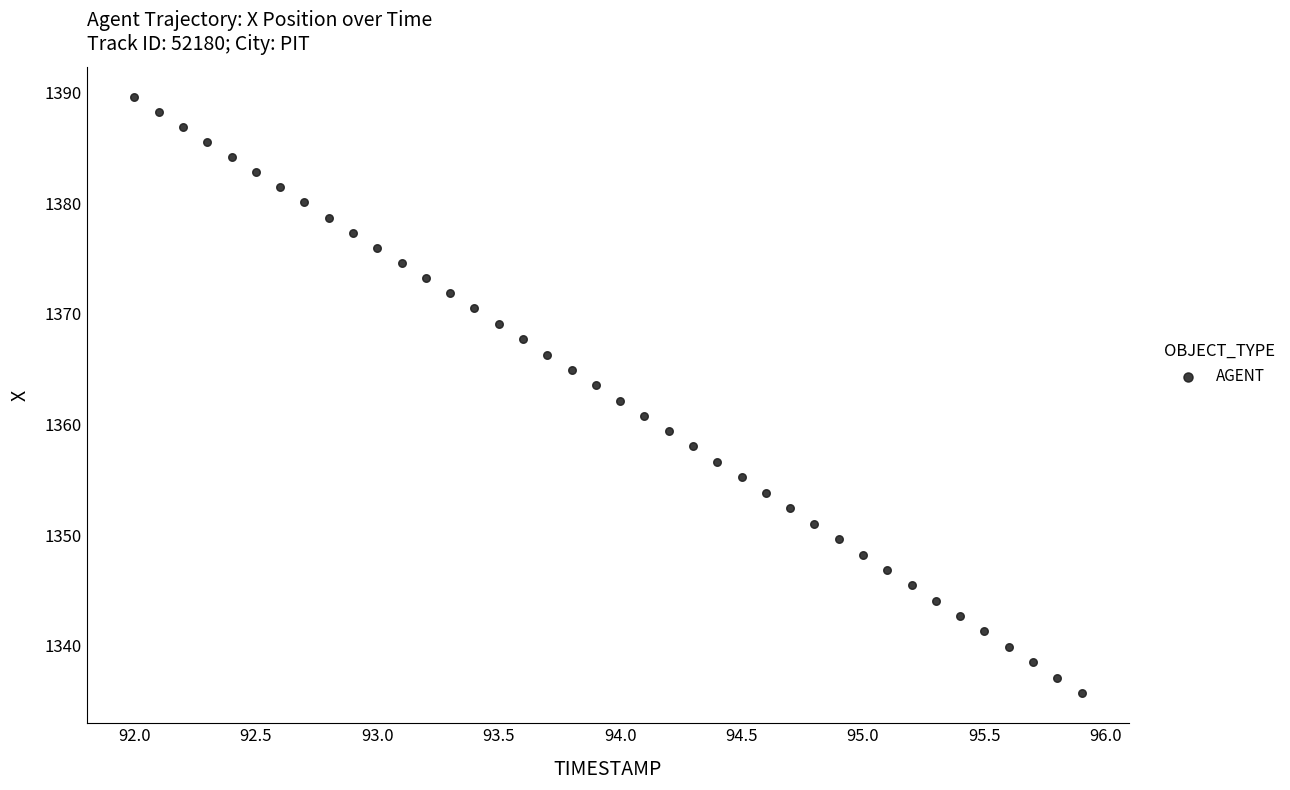

What is the range of X values (max minus min)?

3.9